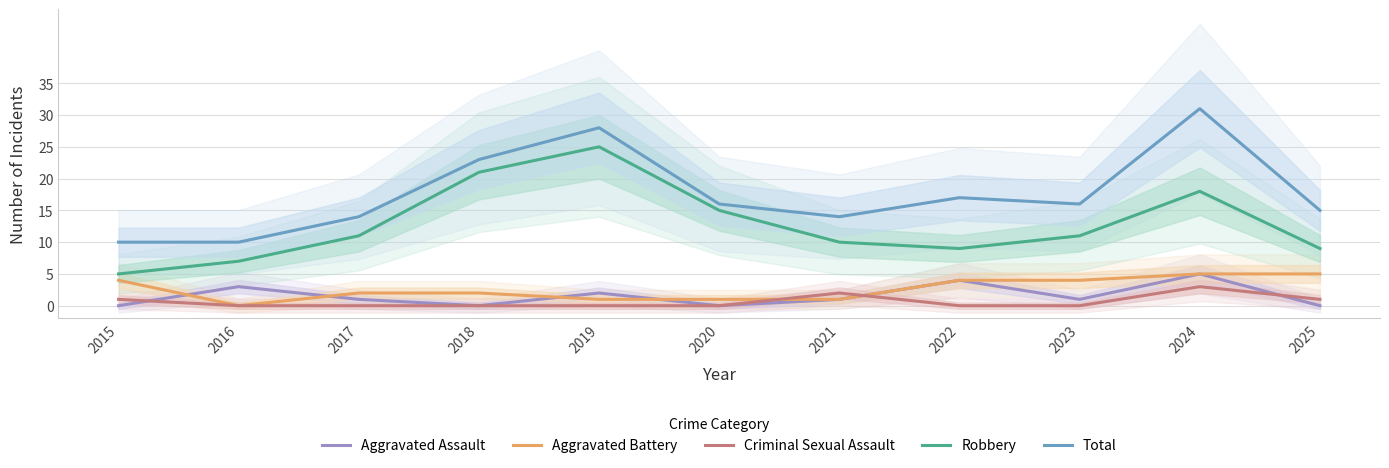

Is it true that Criminal Sexual Assault equals 0 at 2019?

True